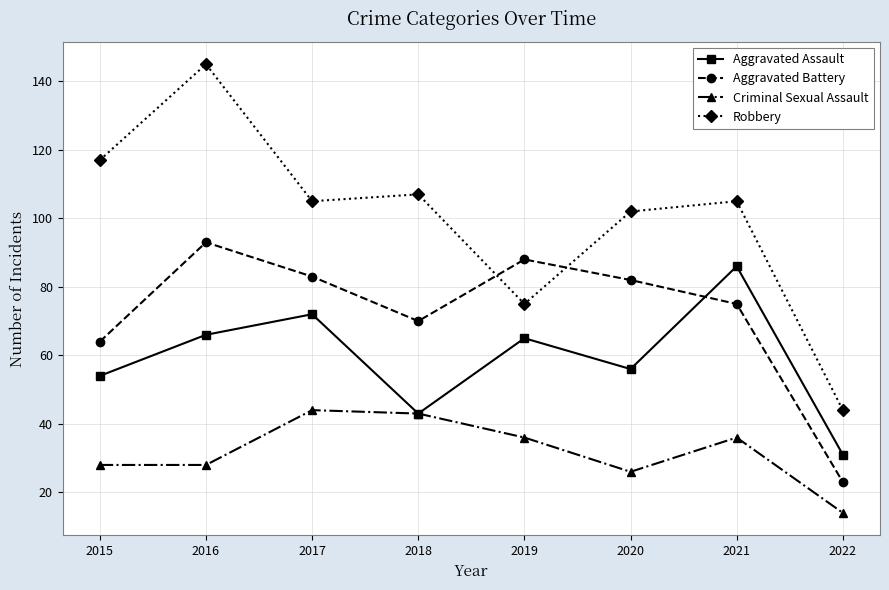

Which label corresponds to the largest value in the chart?

2016